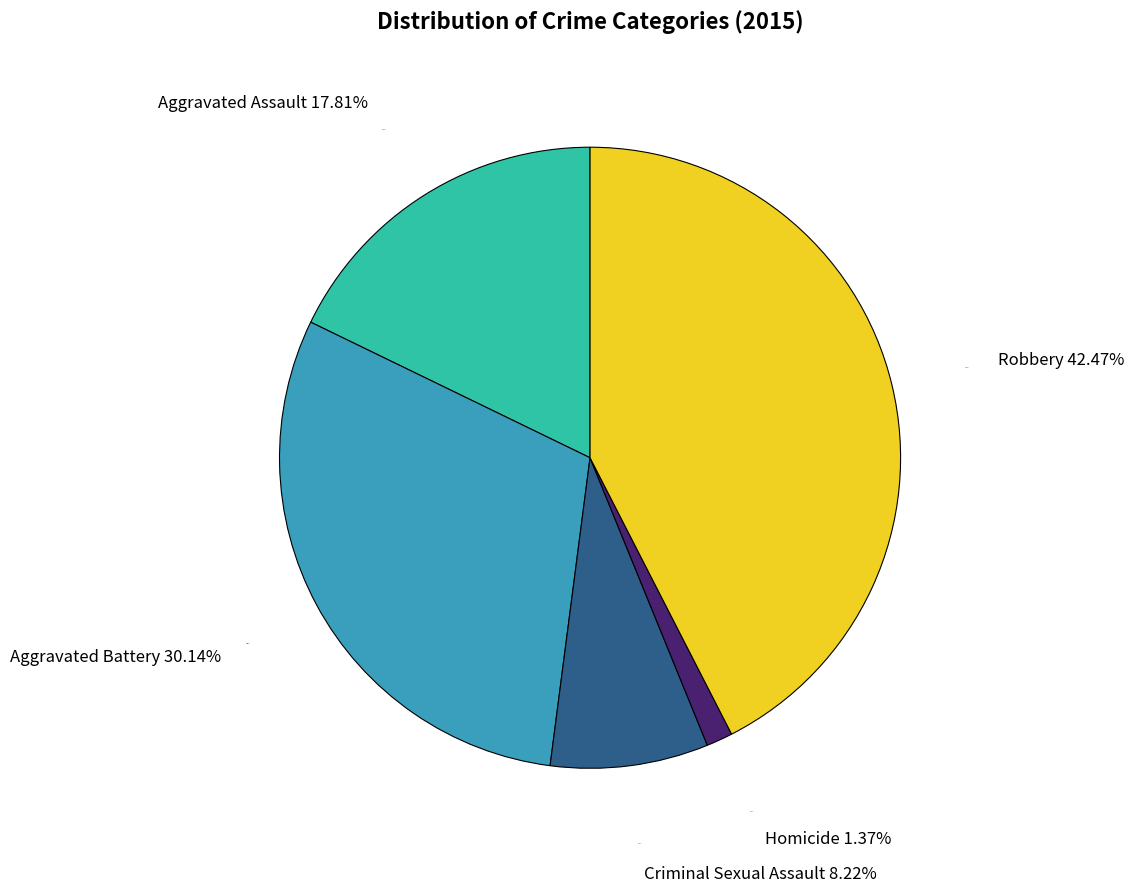

To the nearest percent, what is the combined percentage of Aggravated Assault and Aggravated Battery?

48%